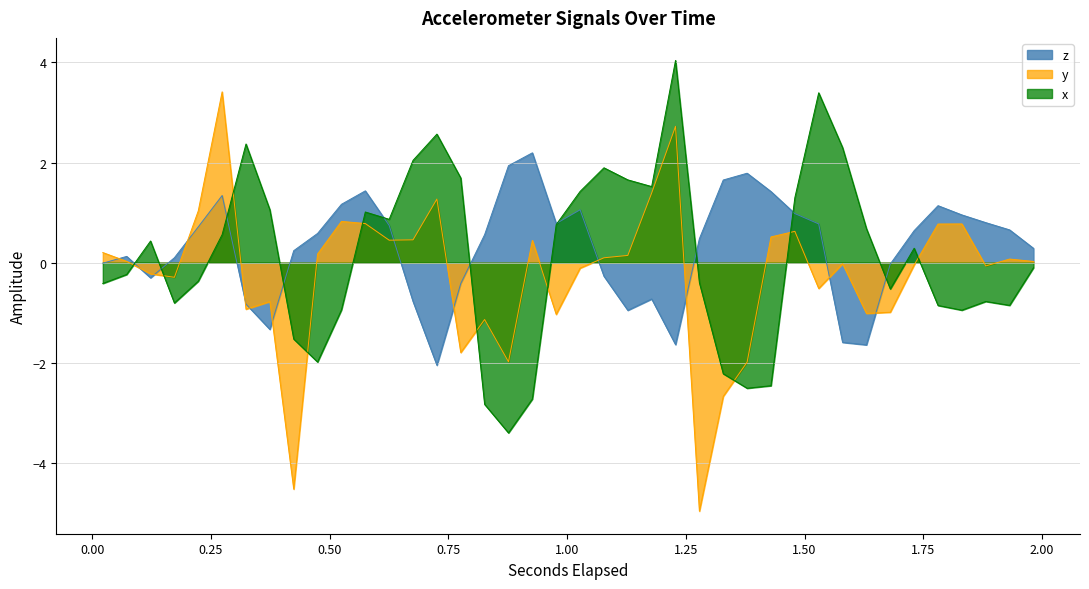

Is it true that x equals -2.2 at 1.32869873046875?

True